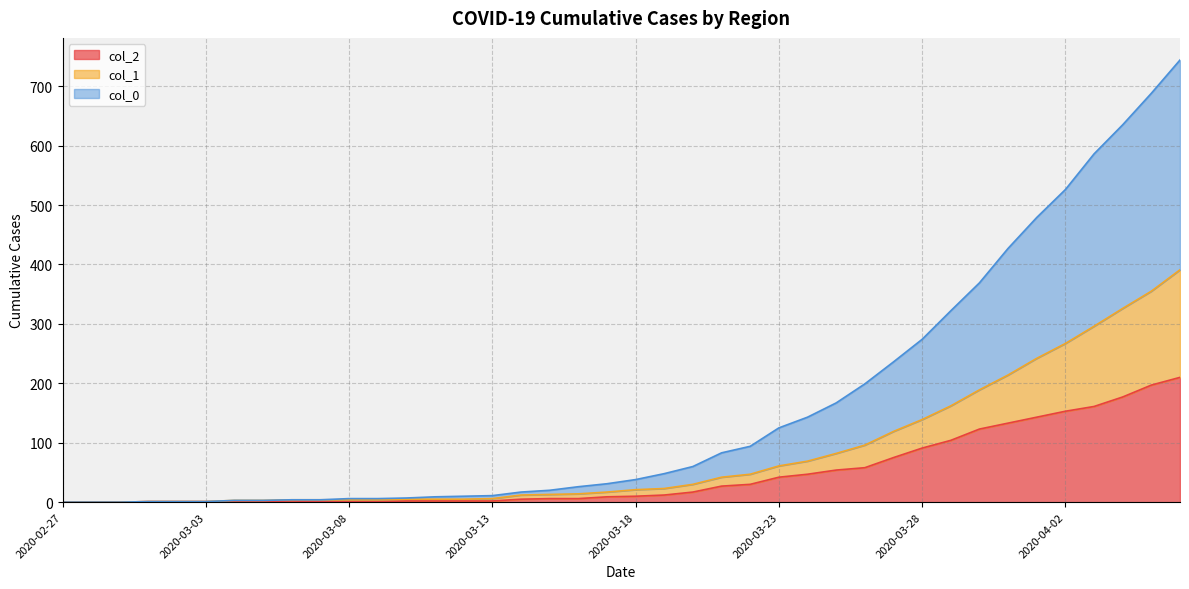

Does the chart have visible grid lines?

Yes